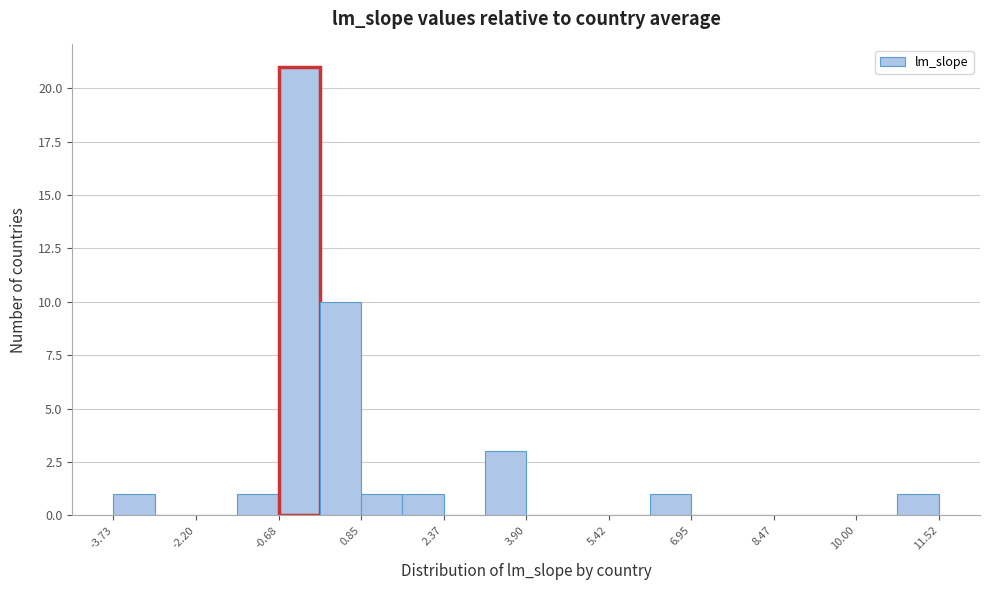

Around what value on the x-axis is the tallest bar? Give the approximate position of its centre, as read against the axis.

-0.2